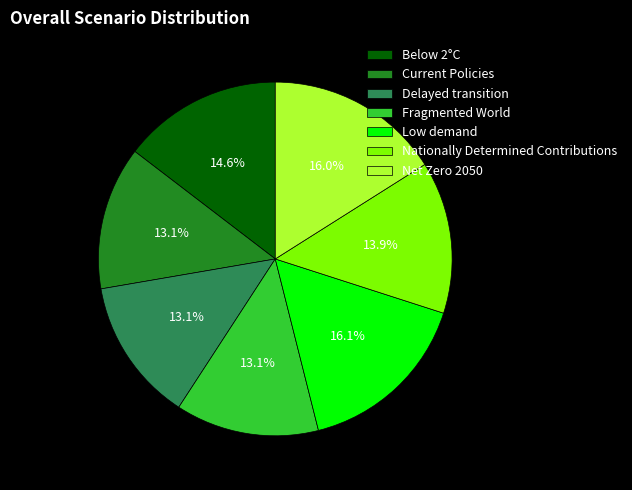

How many slices are in this pie chart?

7